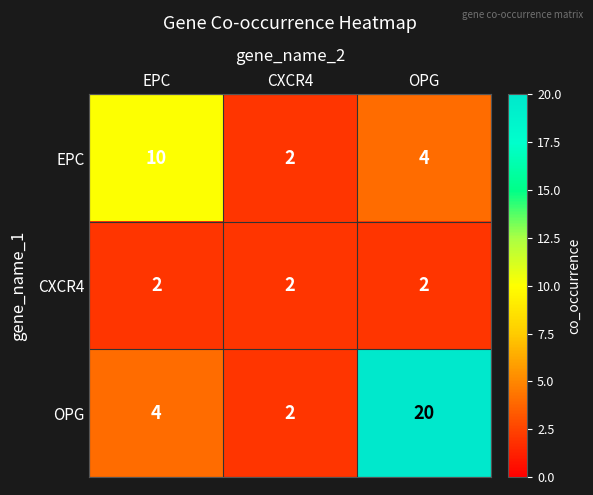

At EPC, list the series in order from smallest to largest.

CXCR4, OPG, EPC